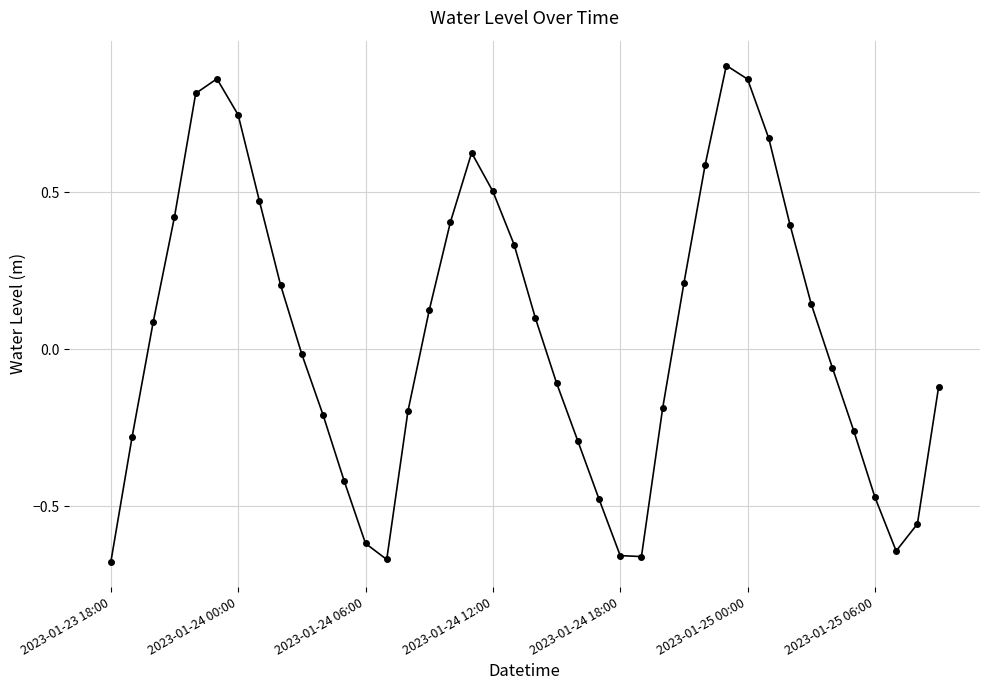

What is the sum of all values?

1.9